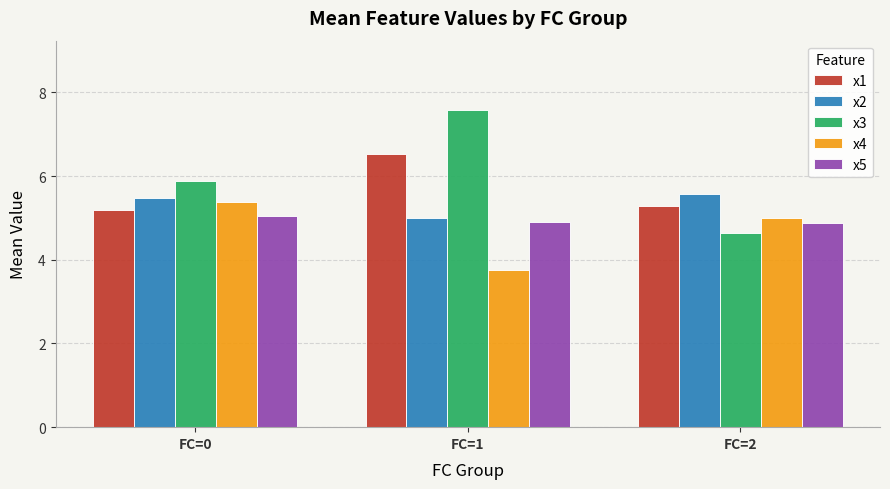

At which label does x2 reach its peak?

FC=2